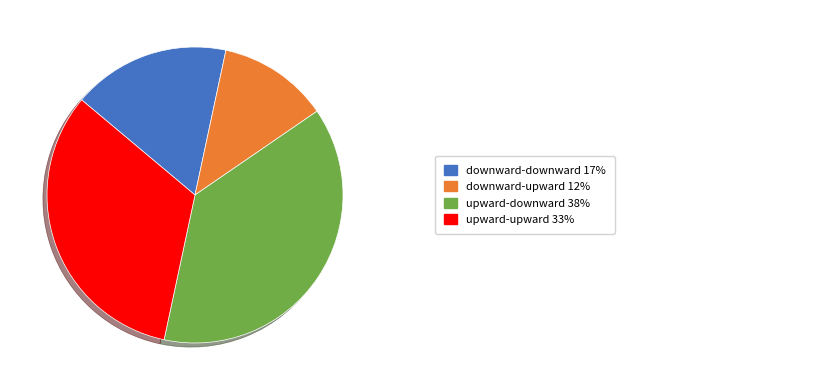

Does any single category account for the majority?

No